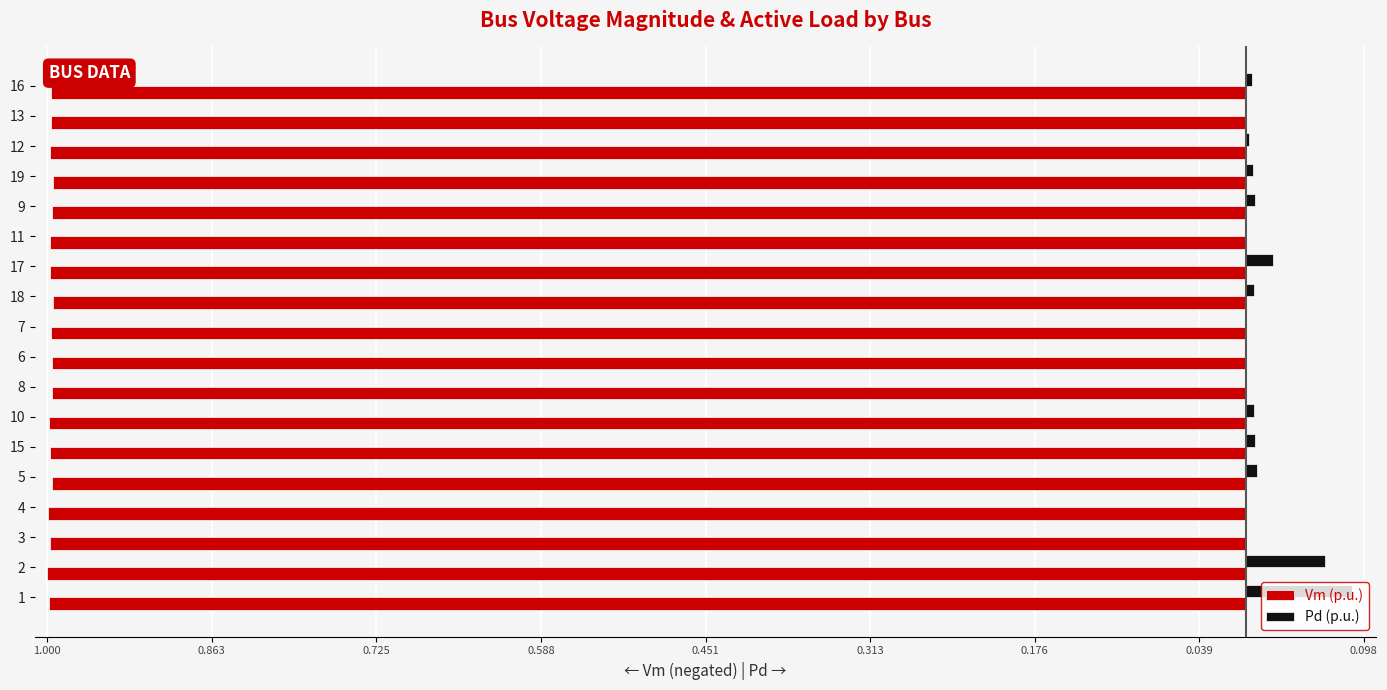

What are all the series names shown in the legend?

Vm (p.u.), Pd (p.u.)